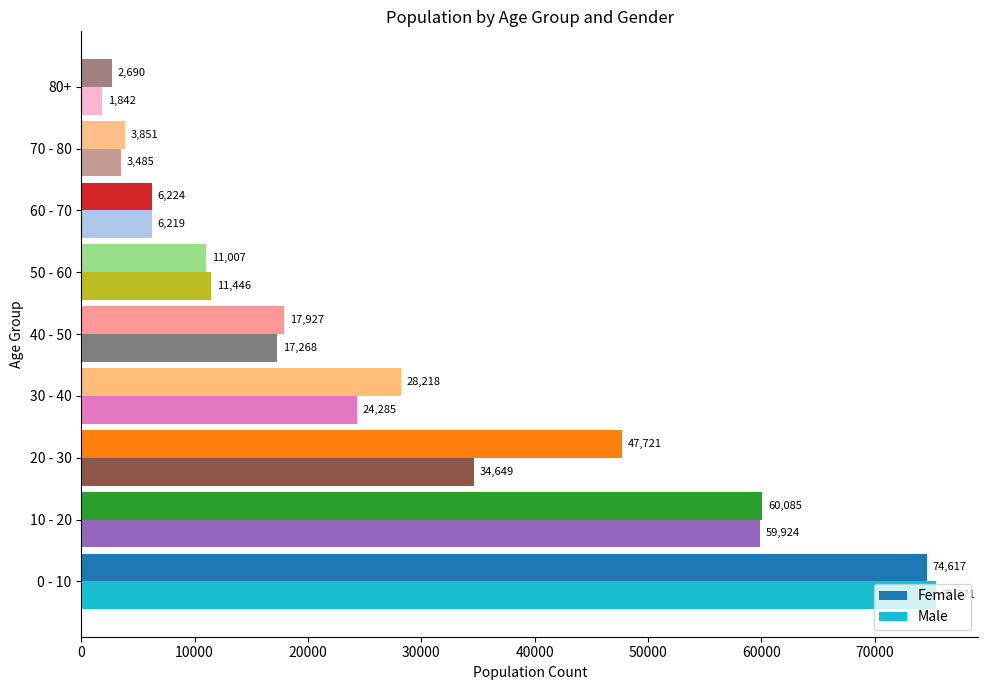

What is the difference between the maximum and minimum values in the Female series?

71927